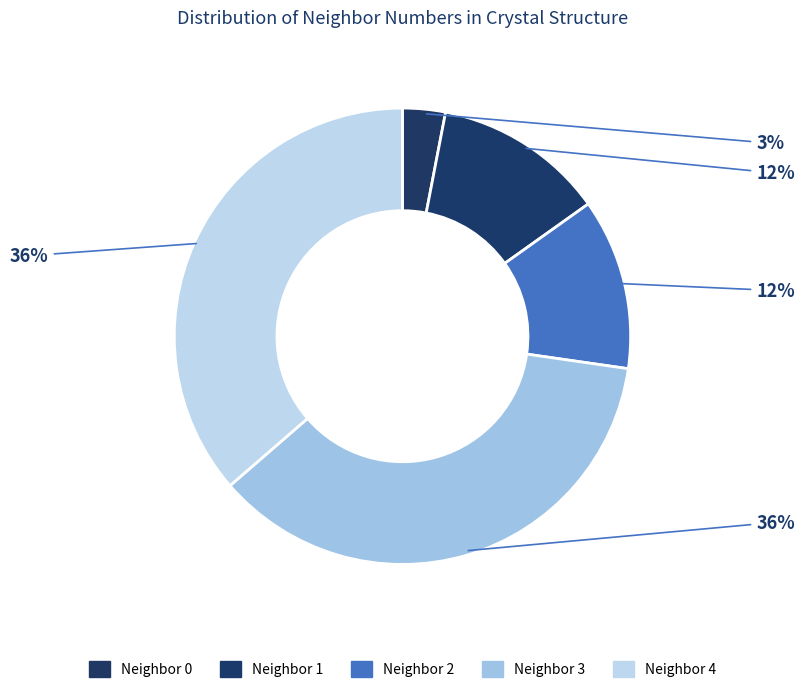

Is there a majority slice in this chart?

No